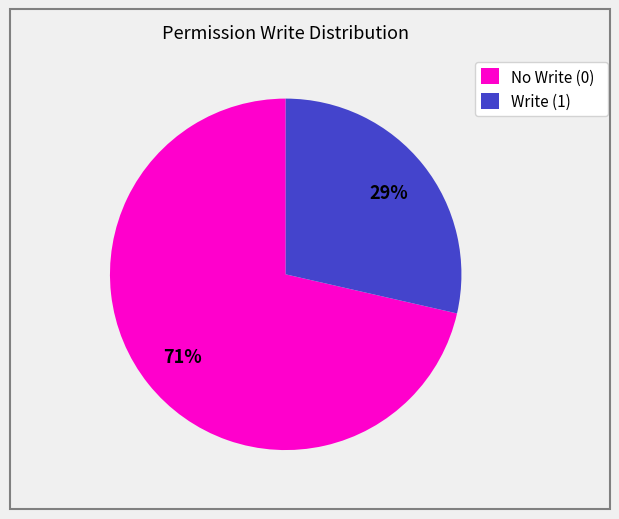

To the nearest percent, what is the combined percentage of No Write (0) and Write (1)?

100%